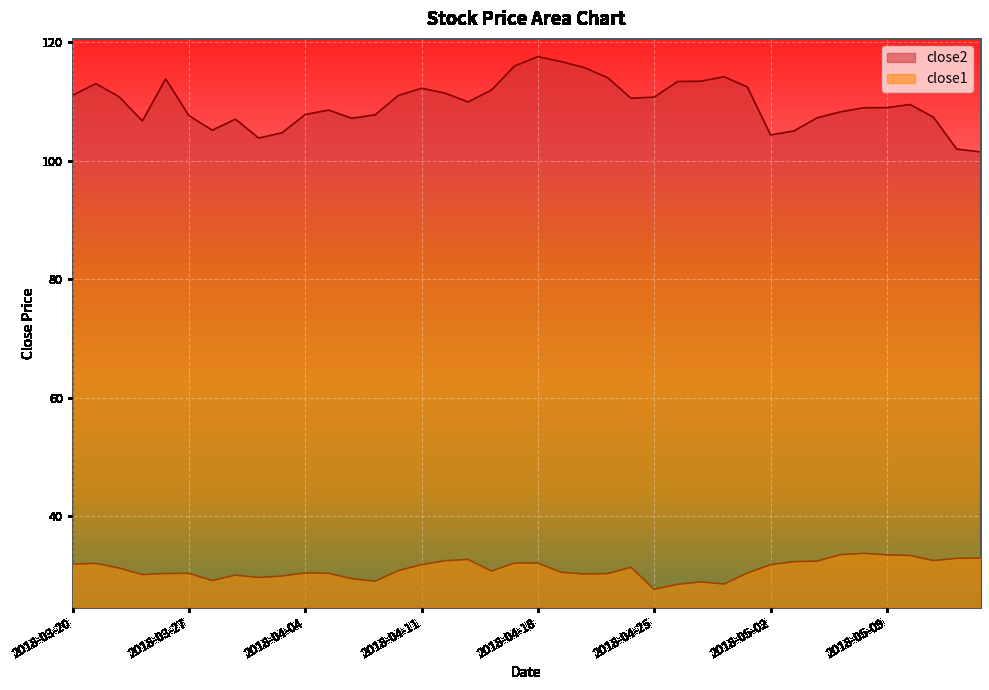

Rank the series at 2018-04-18 from lowest to highest value.

close1, close2